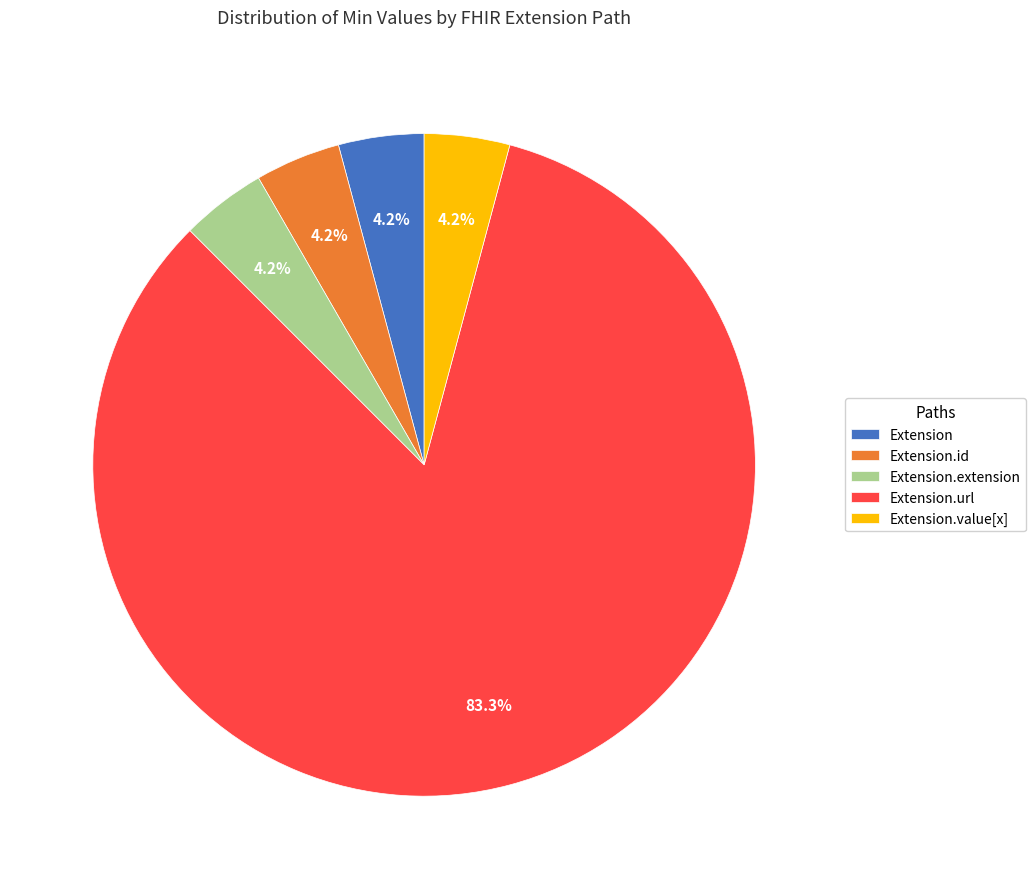

Does Extension.url account for over 50% of the chart?

Yes